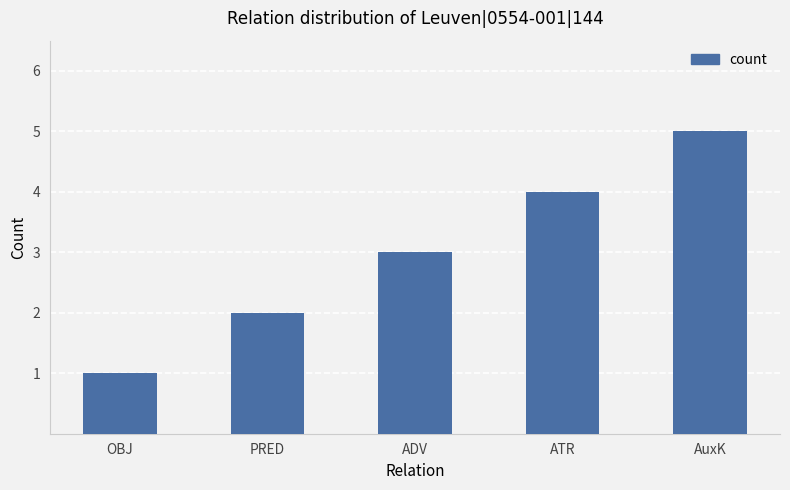

What is the sum of all values?

15